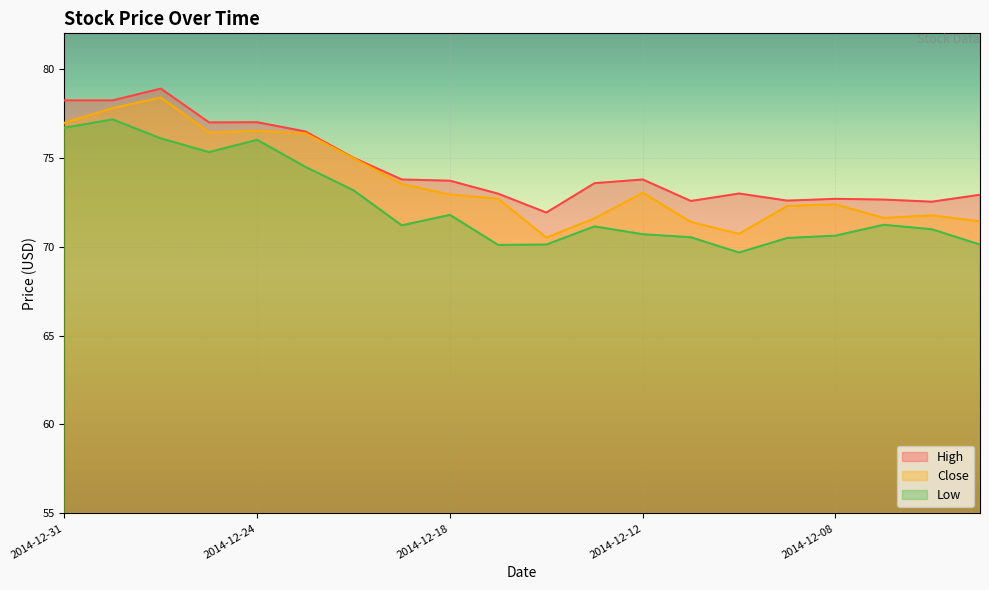

True or false: Low has more than 1 interior local peaks.

True